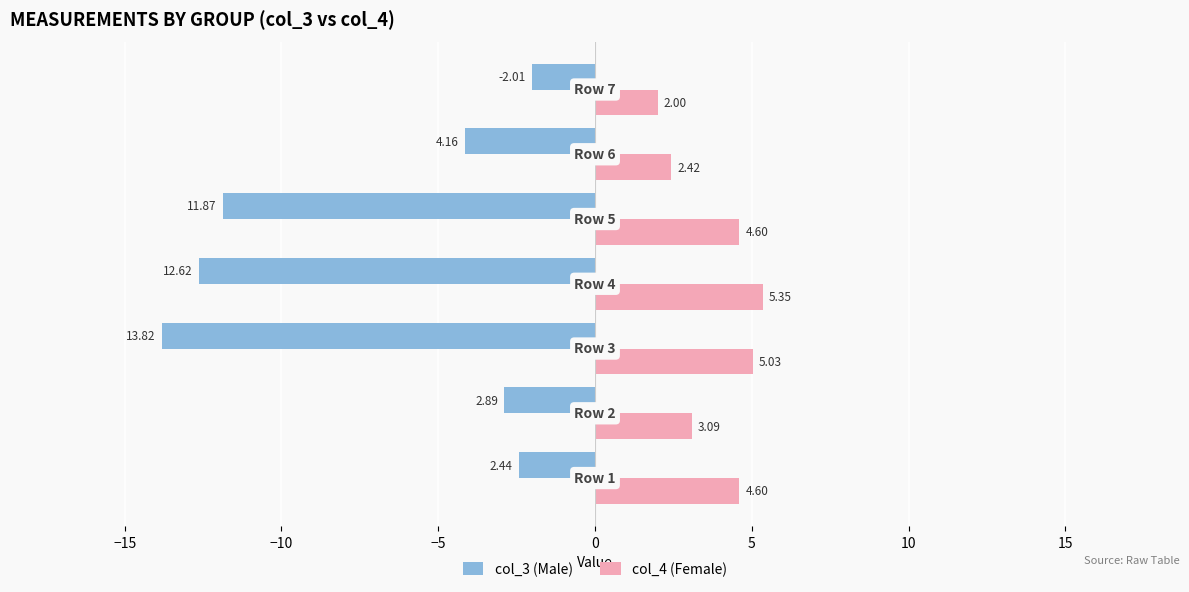

Rank the series by their average value, from lowest to highest.

col_3 (Male), col_4 (Female)